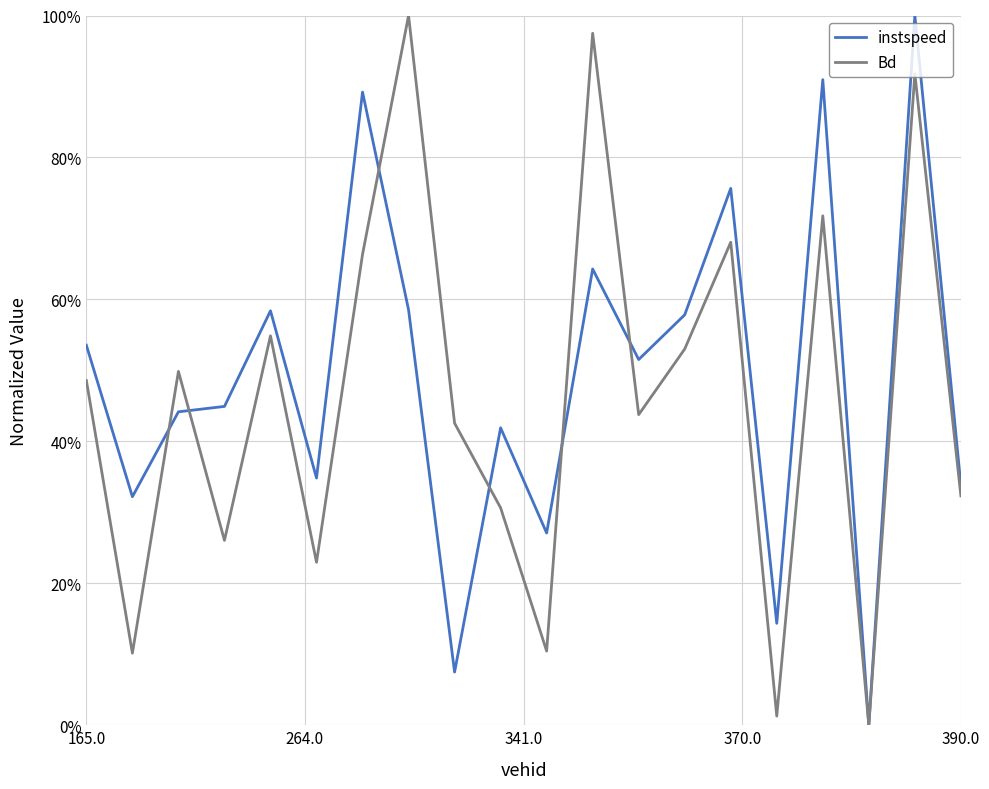

What are all the series names shown in the legend?

instspeed, Bd